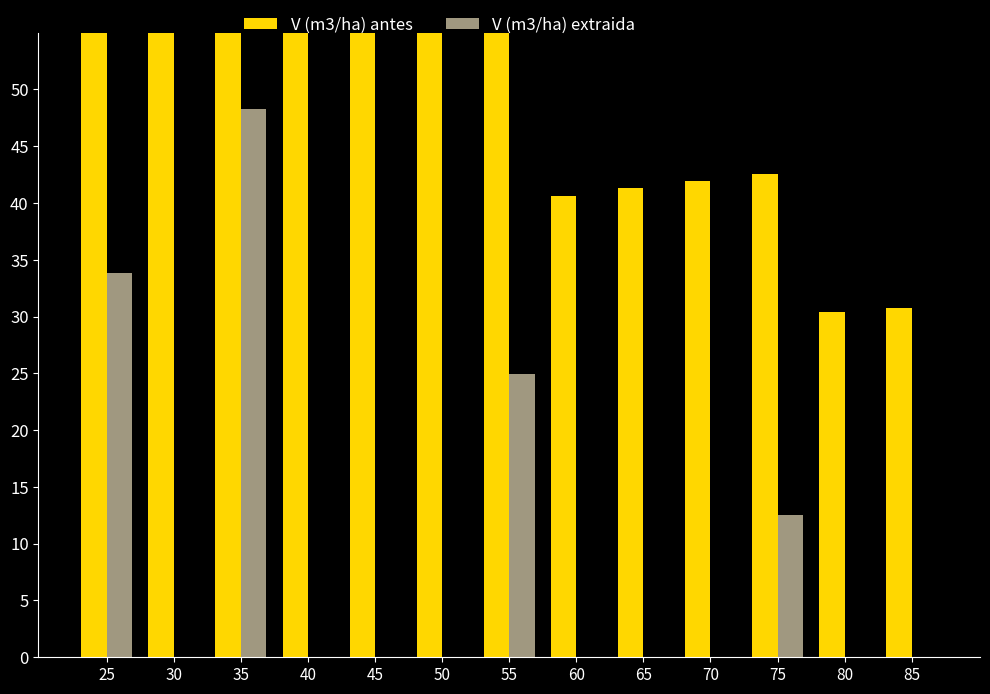

Which series has the largest total across all categories?

V (m3/ha) antes